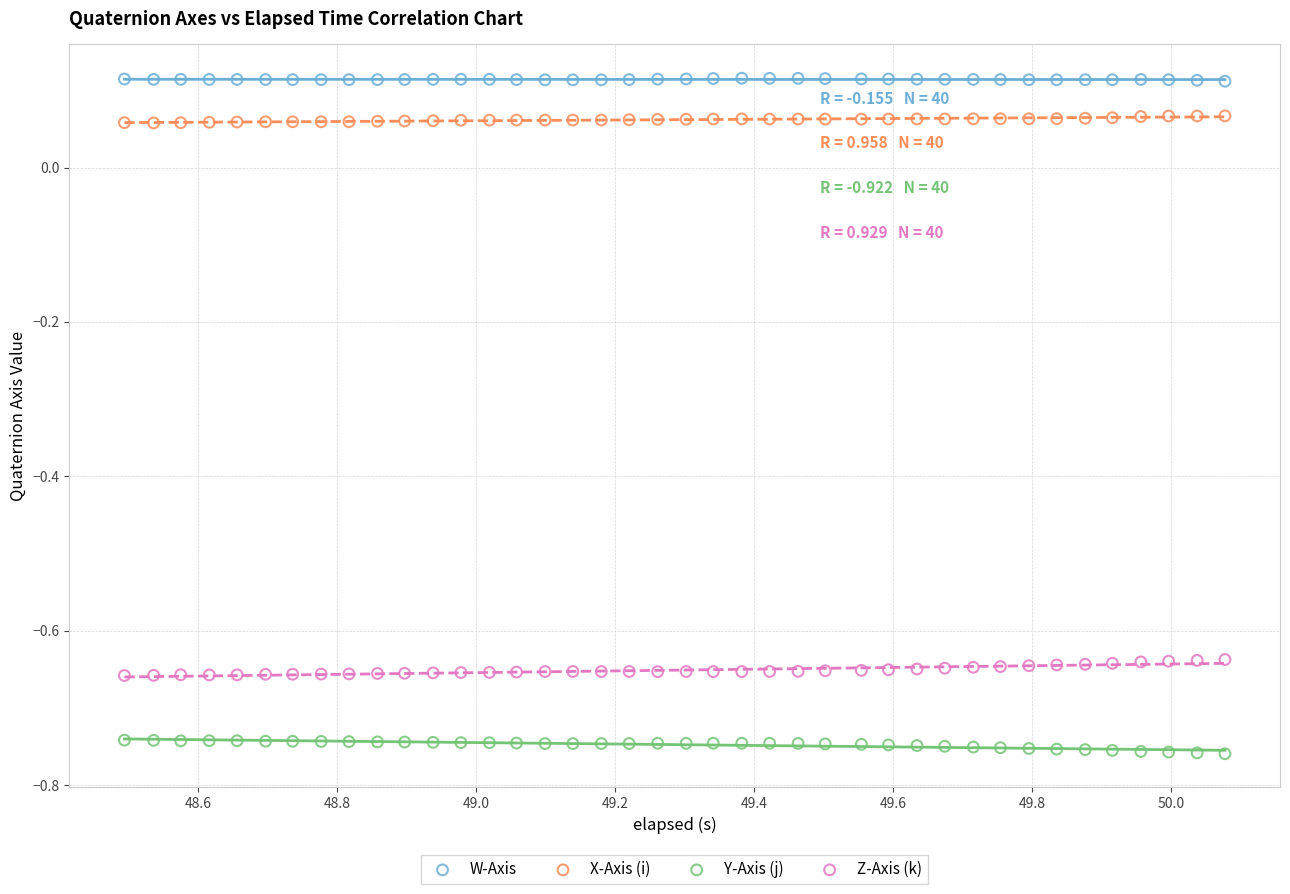

Which series reaches the maximum Y coordinate?

W-Axis